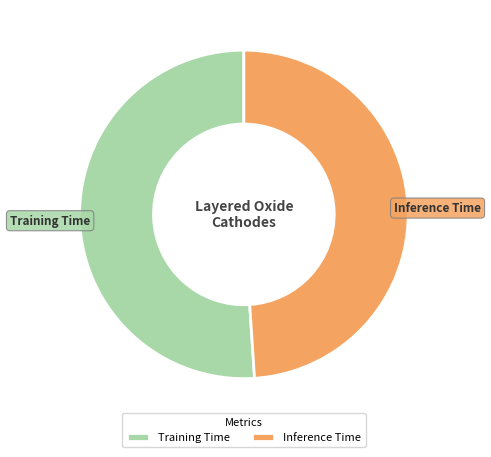

Rank the categories by value from lowest to highest.

Inference Time, Training Time